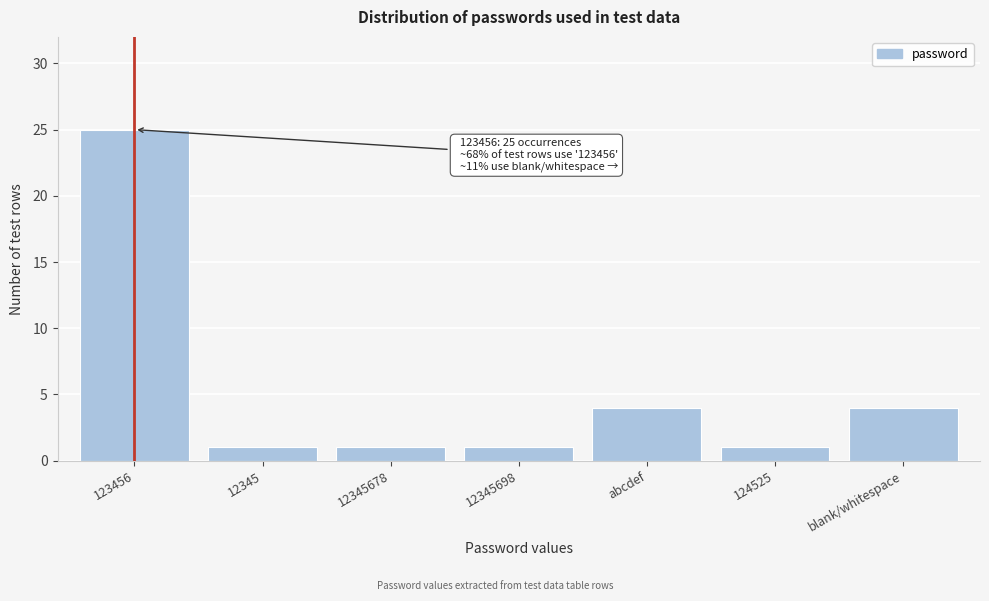

Reading right to left, extract all data points from this chart.

4	1	4	1	1	1	25